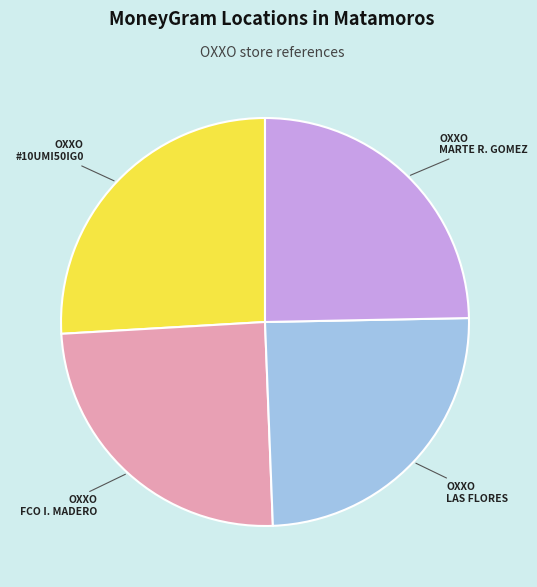

How many slices are in this pie chart?

4